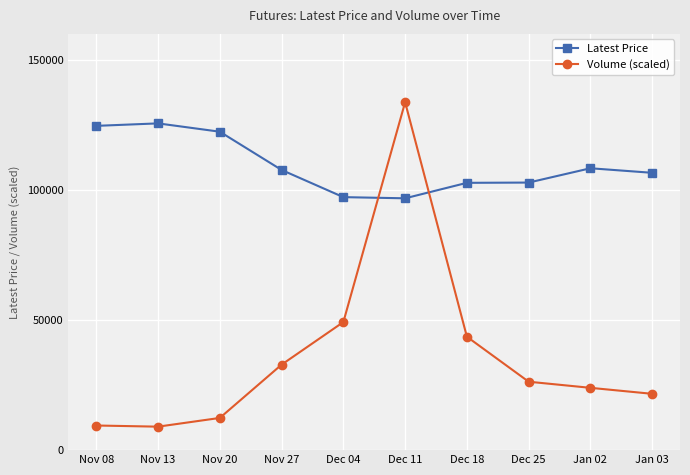

What is the smallest value displayed?

9024.2